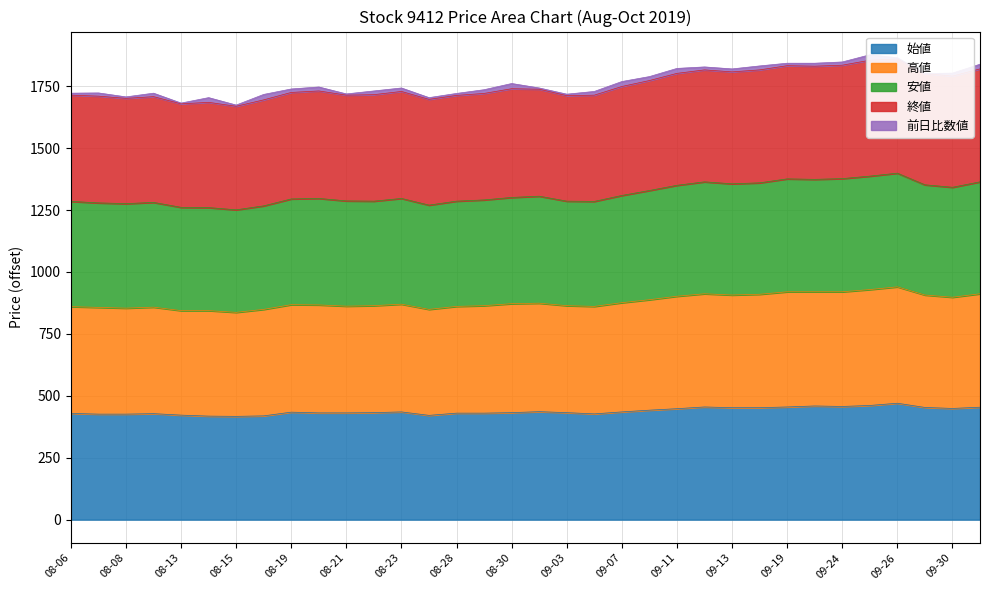

Does the chart display data point markers on the line(s)?

No